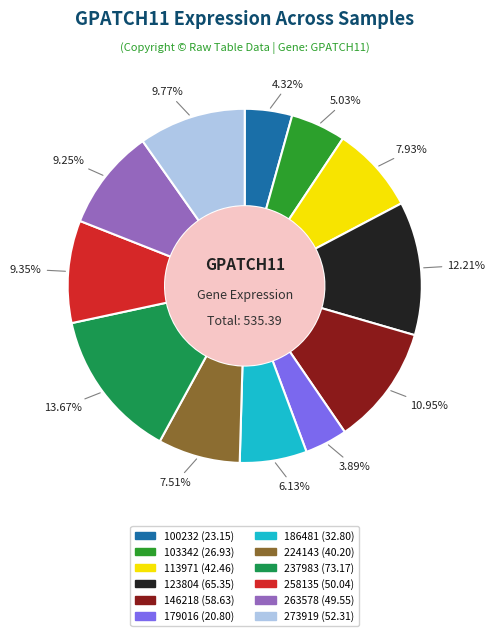

Do 263578 (49.55) and 179016 (20.80) together represent more than half of the pie?

No